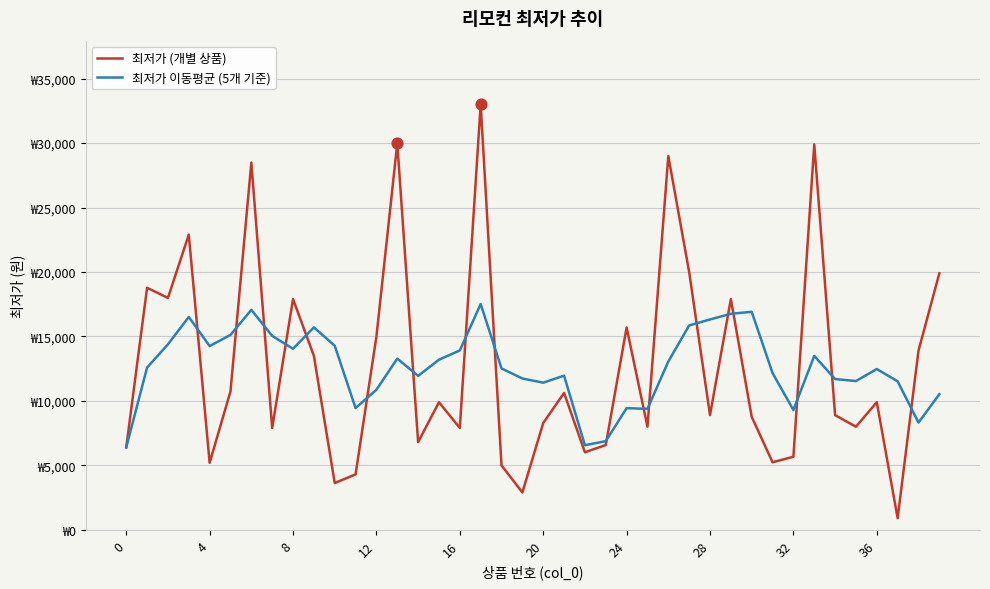

At how many categories does at least one series exceed 4602?

40